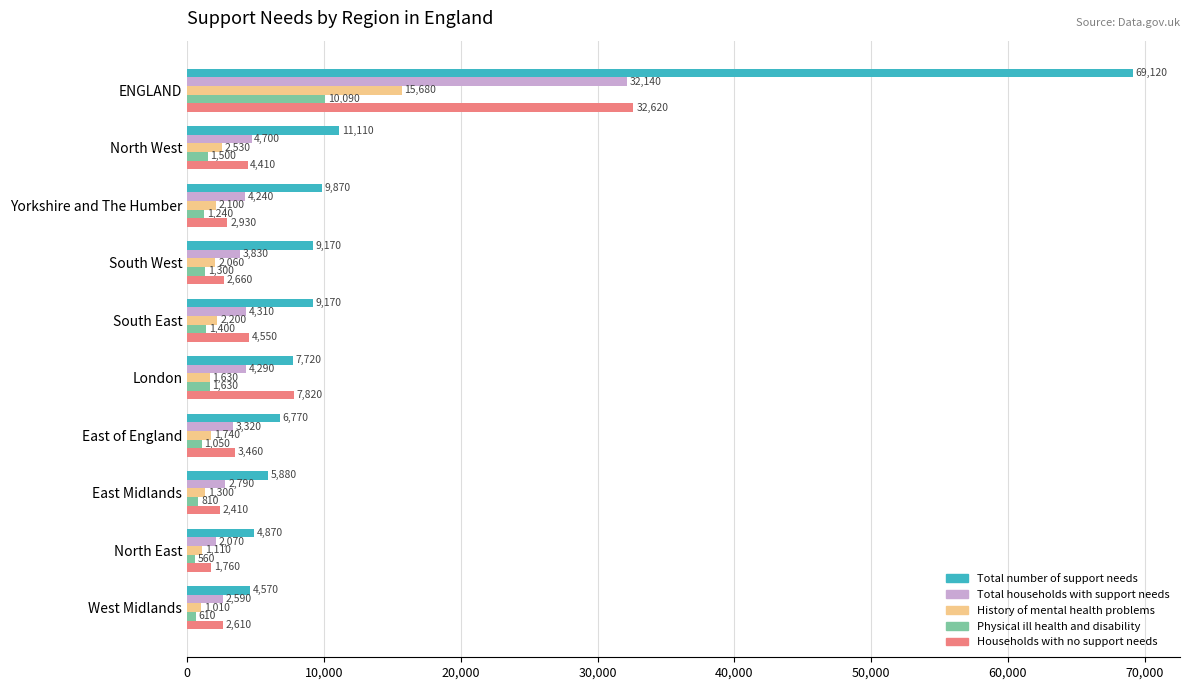

Which series has the widest spread of values?

Total number of support needs